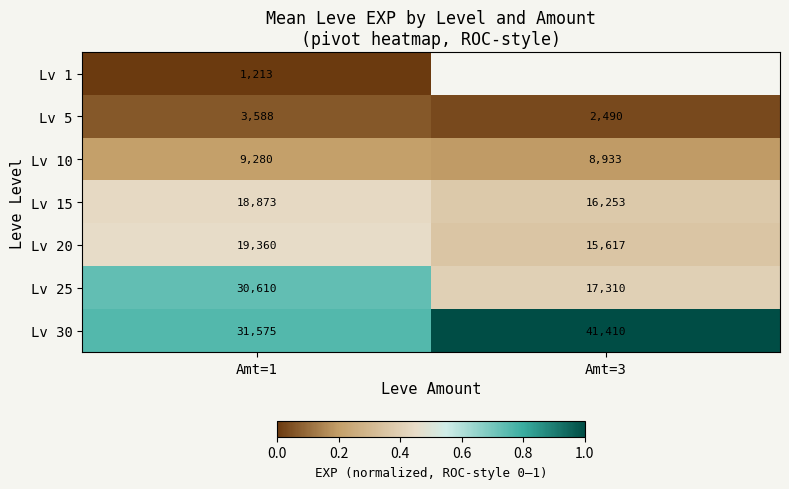

At which category does the chart reach its peak across all series?

Amt=3